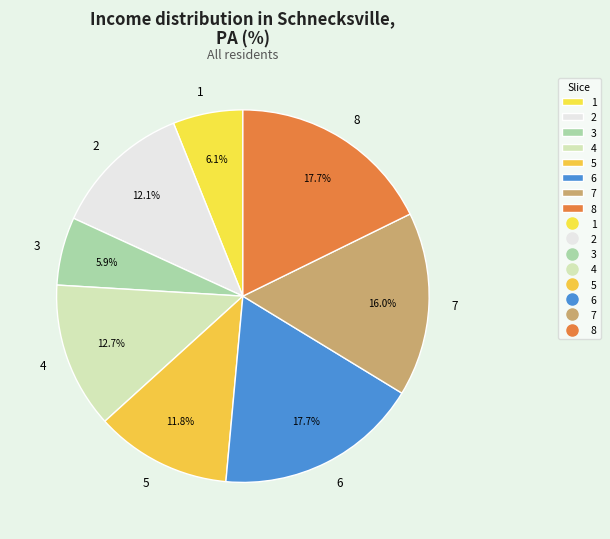

The 1 slice represents 1% of the pie. True or false?

False